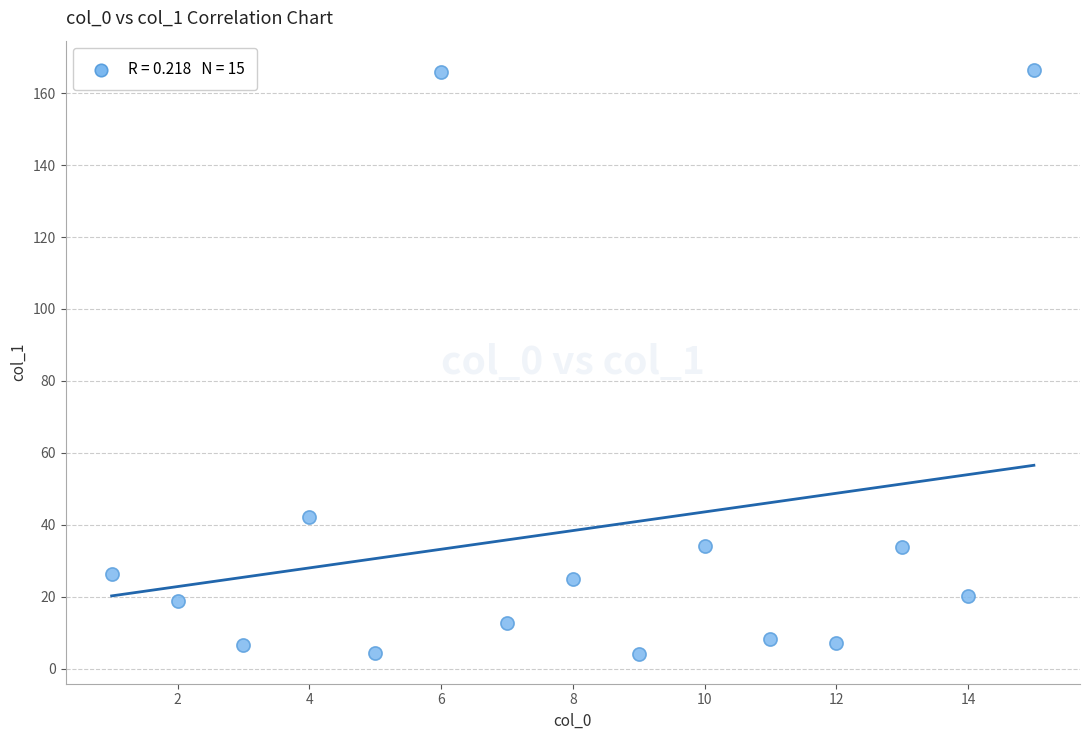

What is the range of X values (max minus min)?

14.0